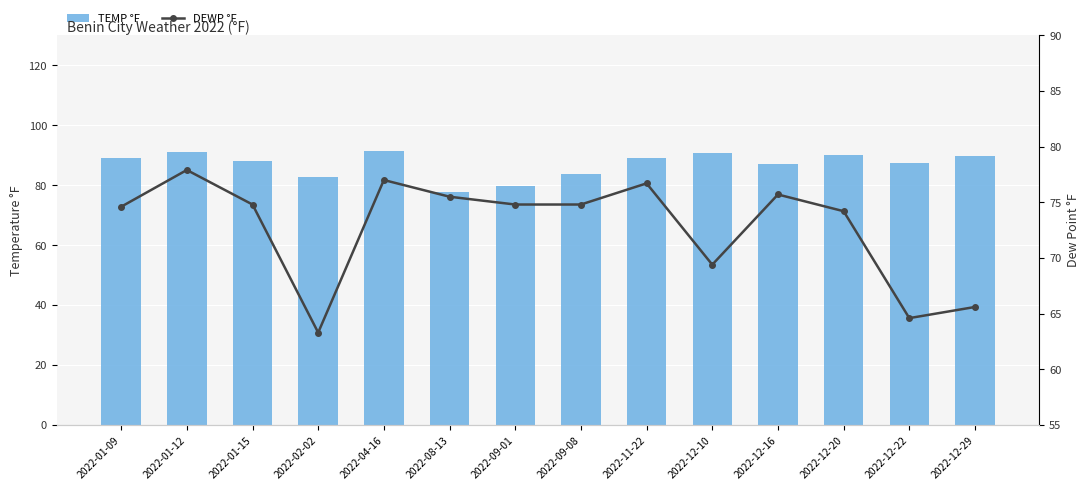

Which series has the largest total across all categories?

TEMP °F